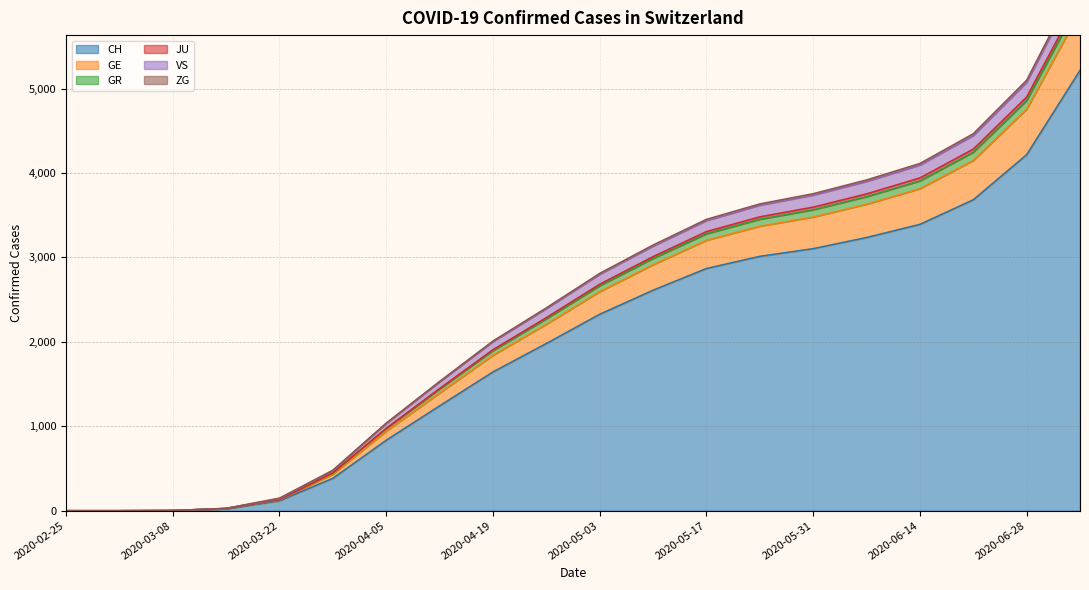

What is the maximum value for CH?

5216